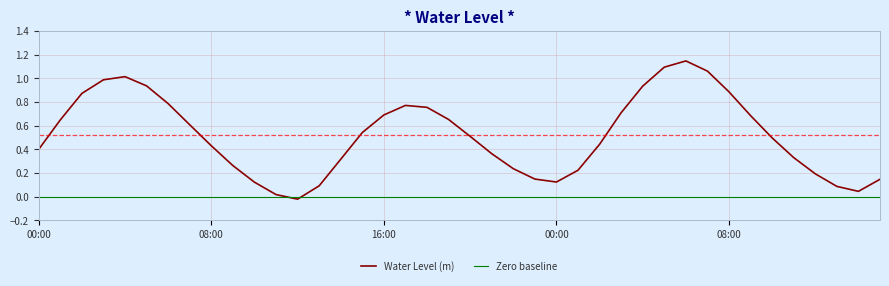

Rank the series by their maximum value, from lowest to highest.

Zero baseline, Water Level (m)